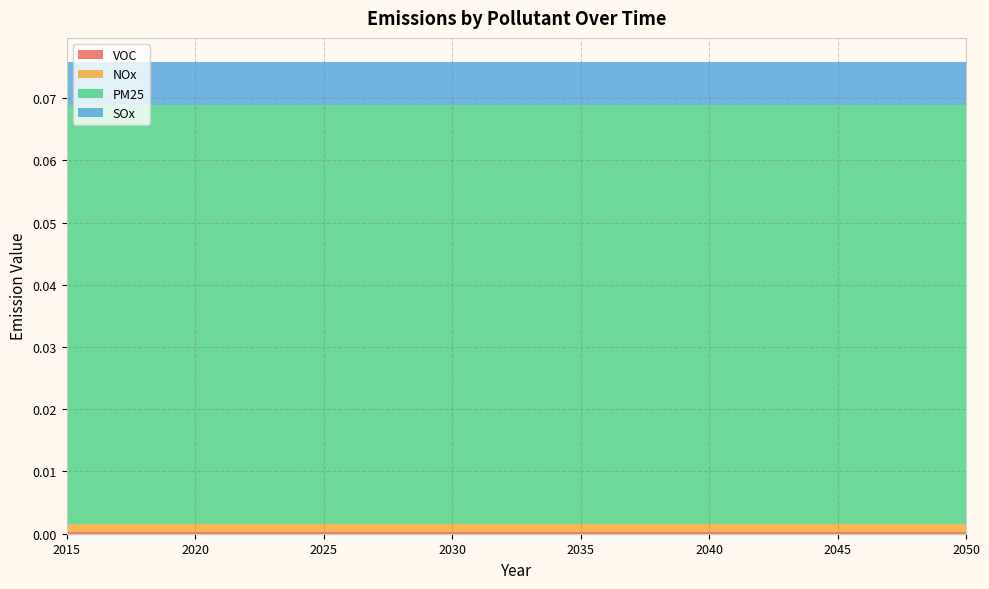

Reading left to right, list all the values displayed in this chart.

VOC: 2015=0.0	2016=0.0	2017=0.0	2018=0.0	2019=0.0	2020=0.0	2021=0.0	2022=0.0	2023=0.0	2024=0.0	2025=0.0	2026=0.0	2027=0.0	2028=0.0	2029=0.0	2030=0.0	2031=0.0	2032=0.0	2033=0.0	2034=0.0	2035=0.0	2036=0.0	2037=0.0	2038=0.0	2039=0.0	2040=0.0	2041=0.0	2042=0.0	2043=0.0	2044=0.0	2045=0.0	2046=0.0	2047=0.0	2048=0.0	2049=0.0	2050=0.0
NOx: 2015=0.0	2016=0.0	2017=0.0	2018=0.0	2019=0.0	2020=0.0	2021=0.0	2022=0.0	2023=0.0	2024=0.0	2025=0.0	2026=0.0	2027=0.0	2028=0.0	2029=0.0	2030=0.0	2031=0.0	2032=0.0	2033=0.0	2034=0.0	2035=0.0	2036=0.0	2037=0.0	2038=0.0	2039=0.0	2040=0.0	2041=0.0	2042=0.0	2043=0.0	2044=0.0	2045=0.0	2046=0.0	2047=0.0	2048=0.0	2049=0.0	2050=0.0
PM25: 2015=0.1	2016=0.1	2017=0.1	2018=0.1	2019=0.1	2020=0.1	2021=0.1	2022=0.1	2023=0.1	2024=0.1	2025=0.1	2026=0.1	2027=0.1	2028=0.1	2029=0.1	2030=0.1	2031=0.1	2032=0.1	2033=0.1	2034=0.1	2035=0.1	2036=0.1	2037=0.1	2038=0.1	2039=0.1	2040=0.1	2041=0.1	2042=0.1	2043=0.1	2044=0.1	2045=0.1	2046=0.1	2047=0.1	2048=0.1	2049=0.1	2050=0.1
SOx: 2015=0.0	2016=0.0	2017=0.0	2018=0.0	2019=0.0	2020=0.0	2021=0.0	2022=0.0	2023=0.0	2024=0.0	2025=0.0	2026=0.0	2027=0.0	2028=0.0	2029=0.0	2030=0.0	2031=0.0	2032=0.0	2033=0.0	2034=0.0	2035=0.0	2036=0.0	2037=0.0	2038=0.0	2039=0.0	2040=0.0	2041=0.0	2042=0.0	2043=0.0	2044=0.0	2045=0.0	2046=0.0	2047=0.0	2048=0.0	2049=0.0	2050=0.0